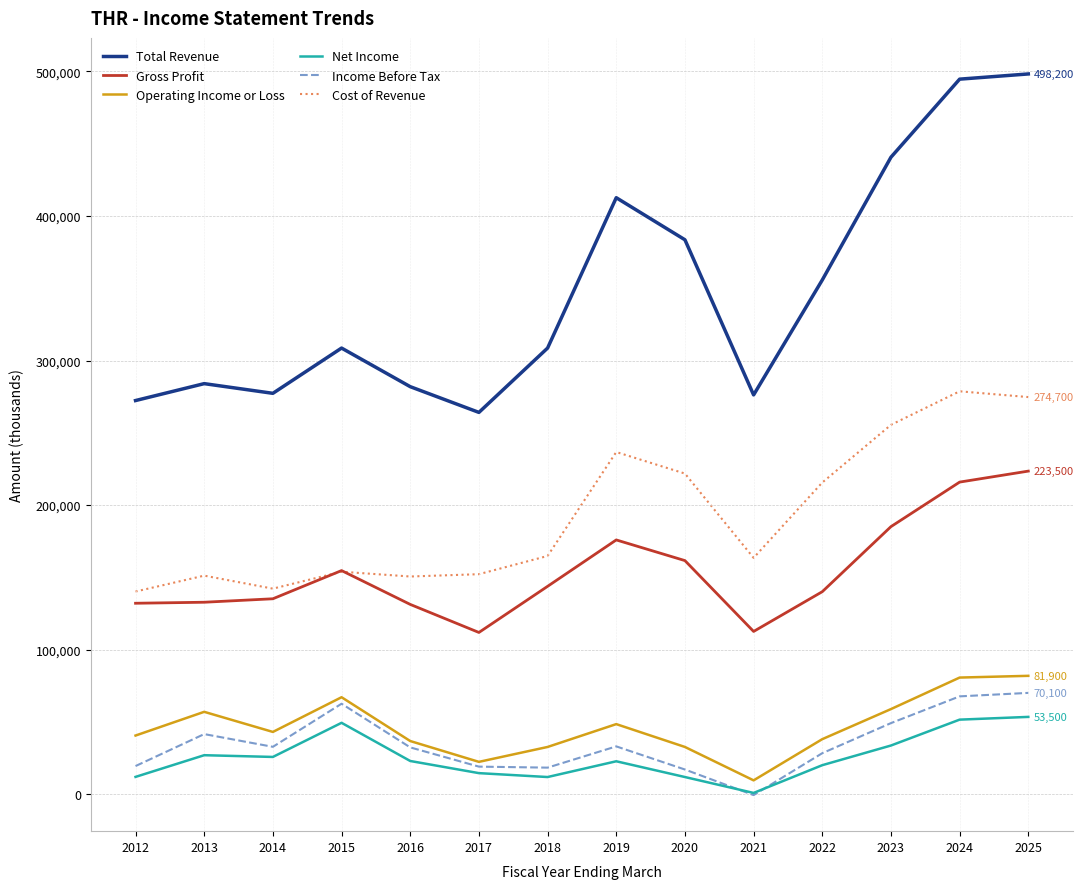

What is the approximate value of Net Income at 2016?

23000